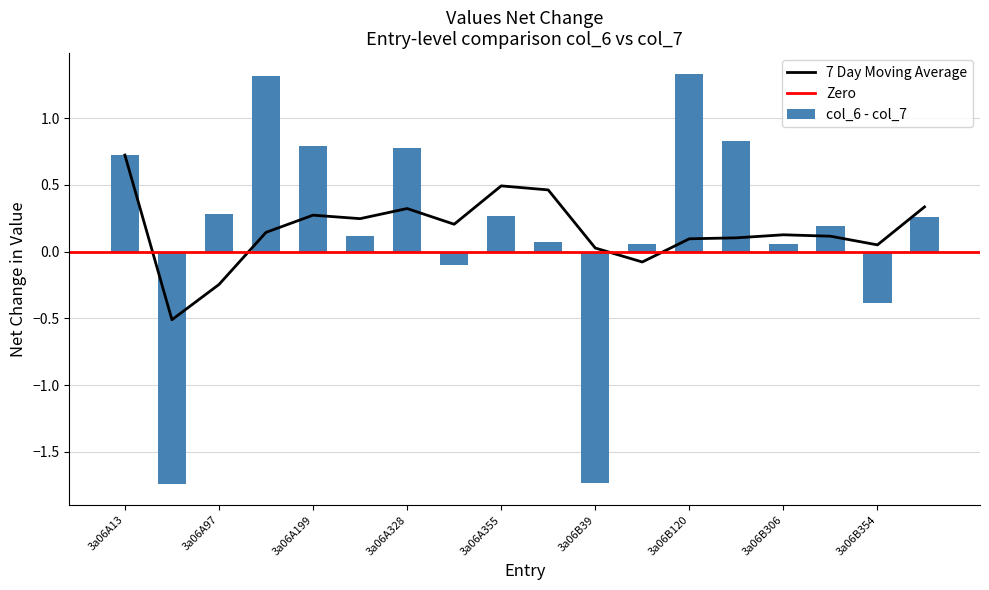

Is the value of col_7 at 3a06B354 greater than the value of col_6 at 3a06B355?

Yes